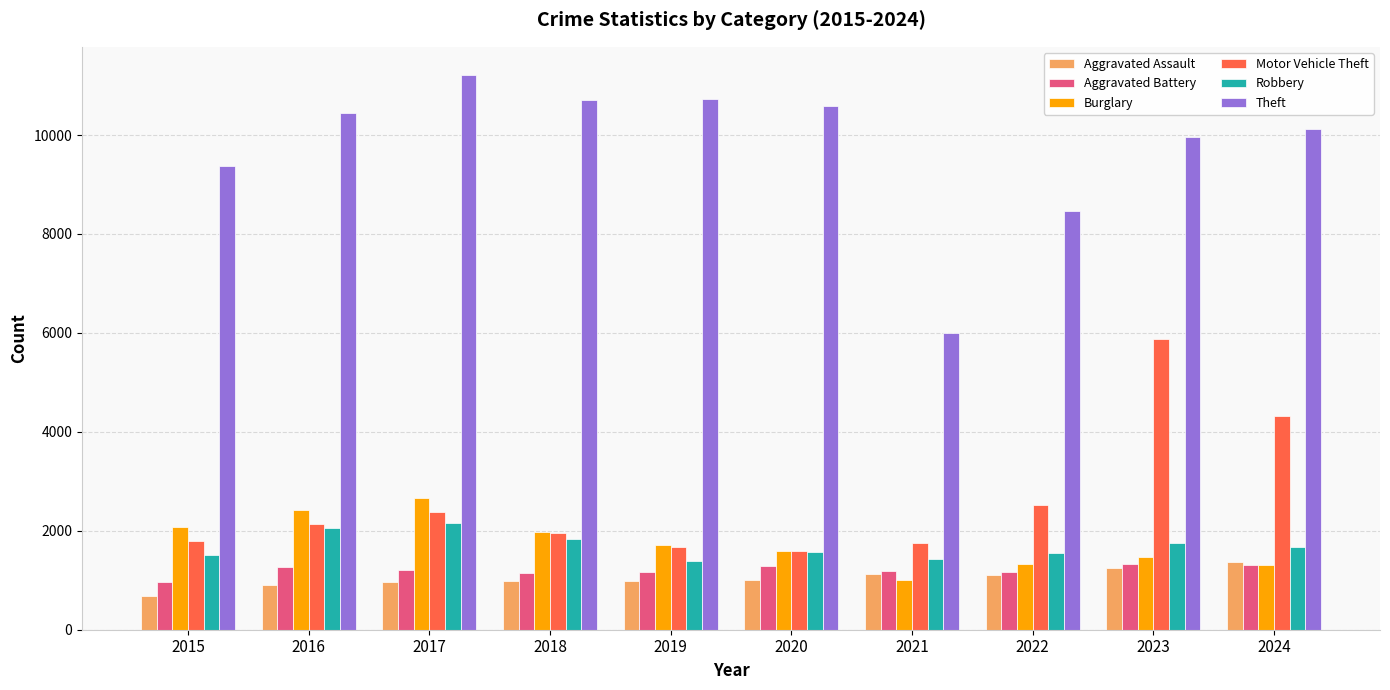

At which label is Theft closest to 8610?

2022